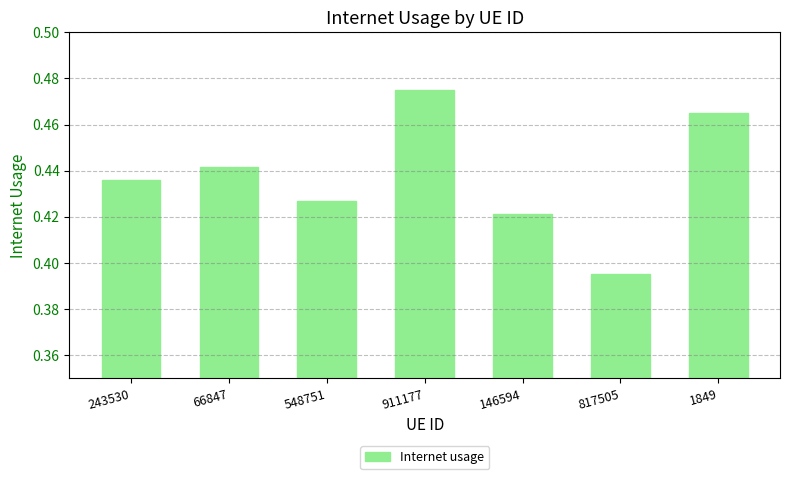

True or false: the data shows 0.6 at 146594.

False